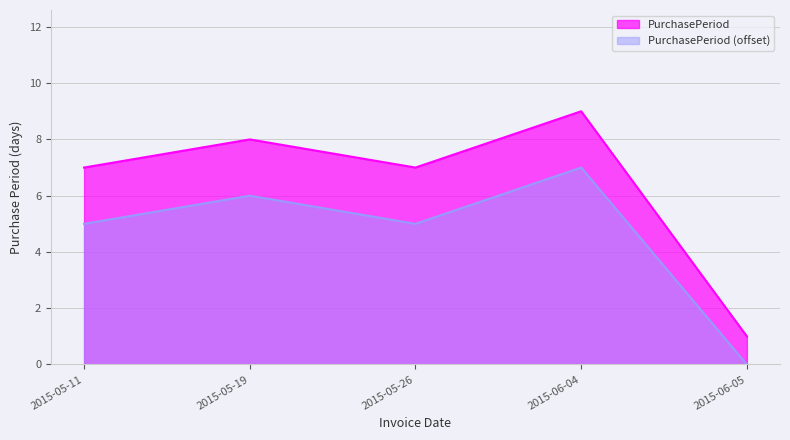

Where does the data first go above 7?

2015-05-19